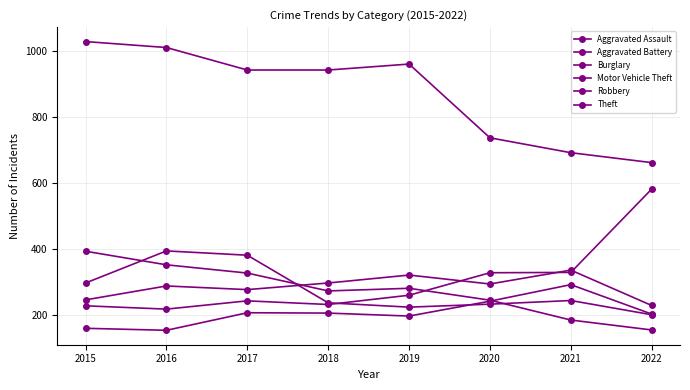

How many lines are shown in the chart?

6